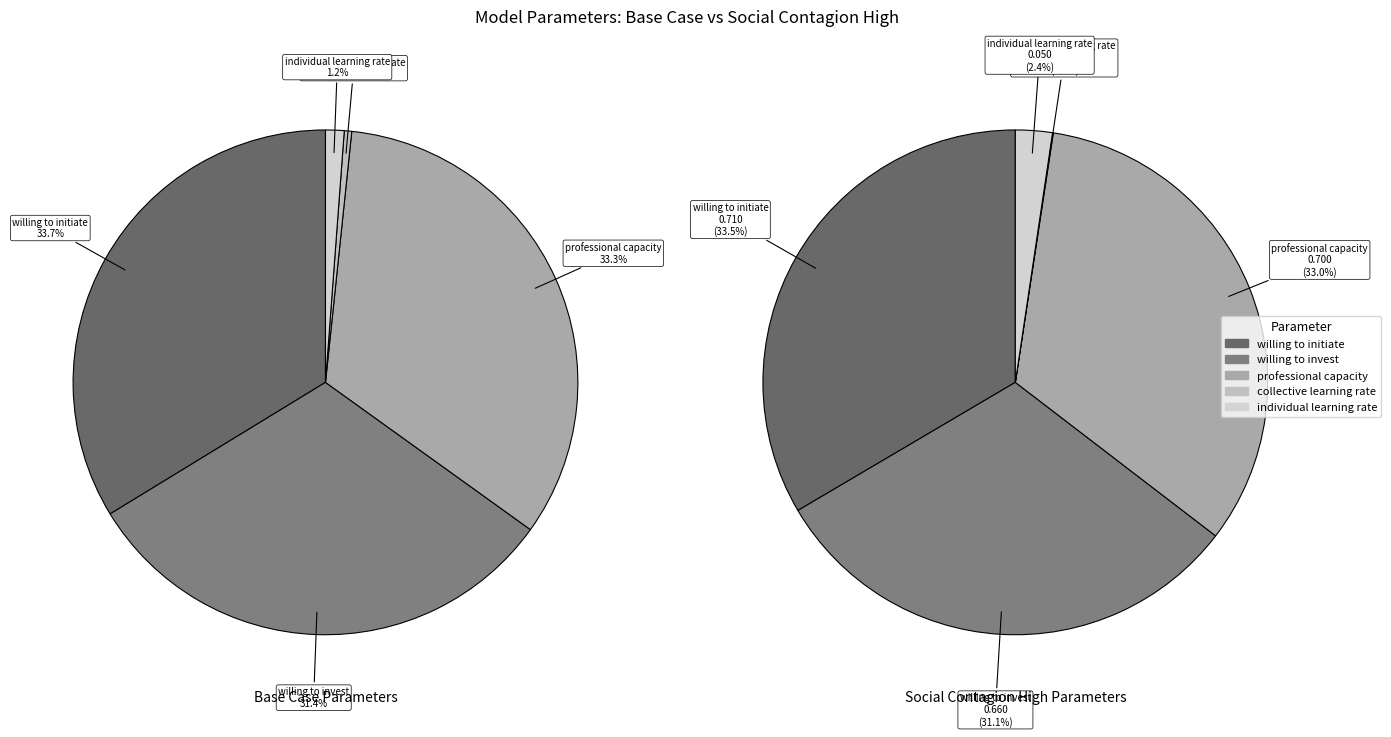

To the nearest percent, what portion does willing to invest represent?

31%